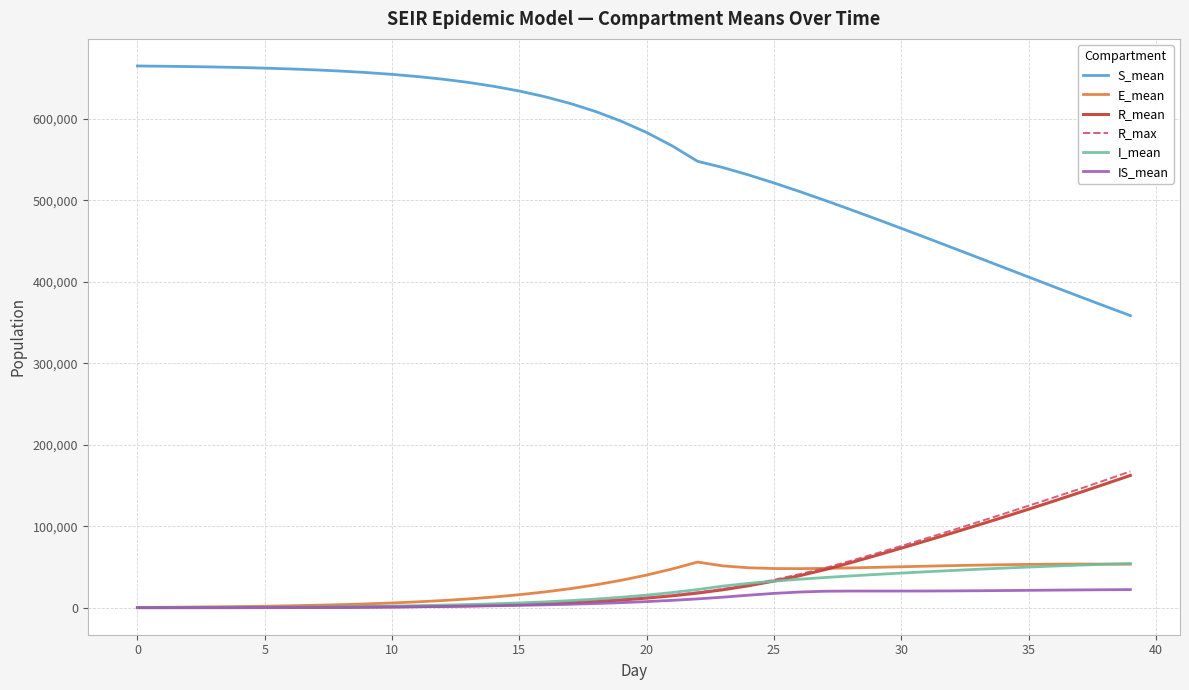

What is the greatest value displayed?

665176.1